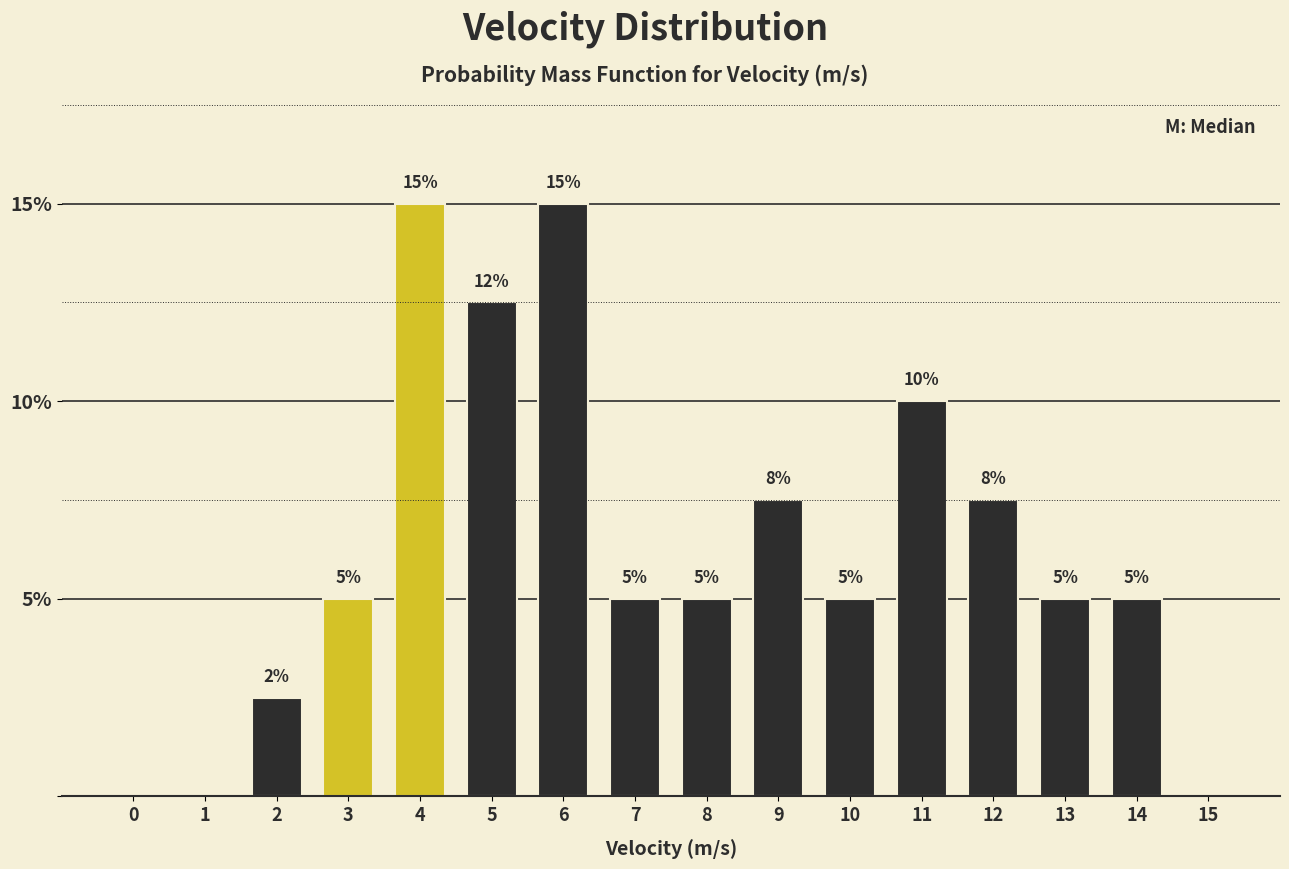

What is the greatest value displayed?

15.0